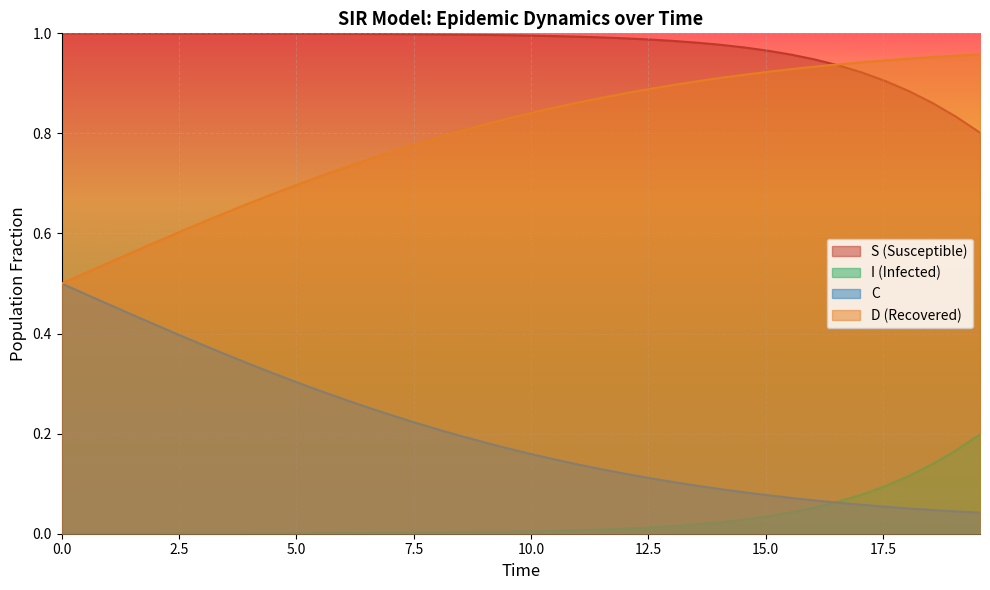

List the series in order of their peak value, lowest first.

I (Infected), C, D (Recovered), S (Susceptible)